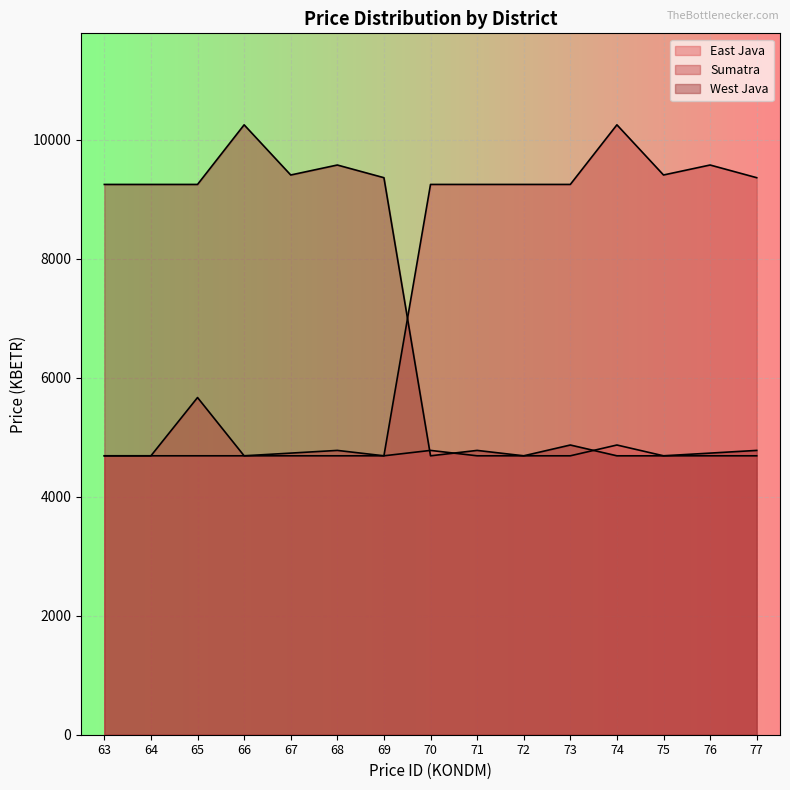

Is the value of West Java at 77 greater than the value of Sumatra at 76?

No